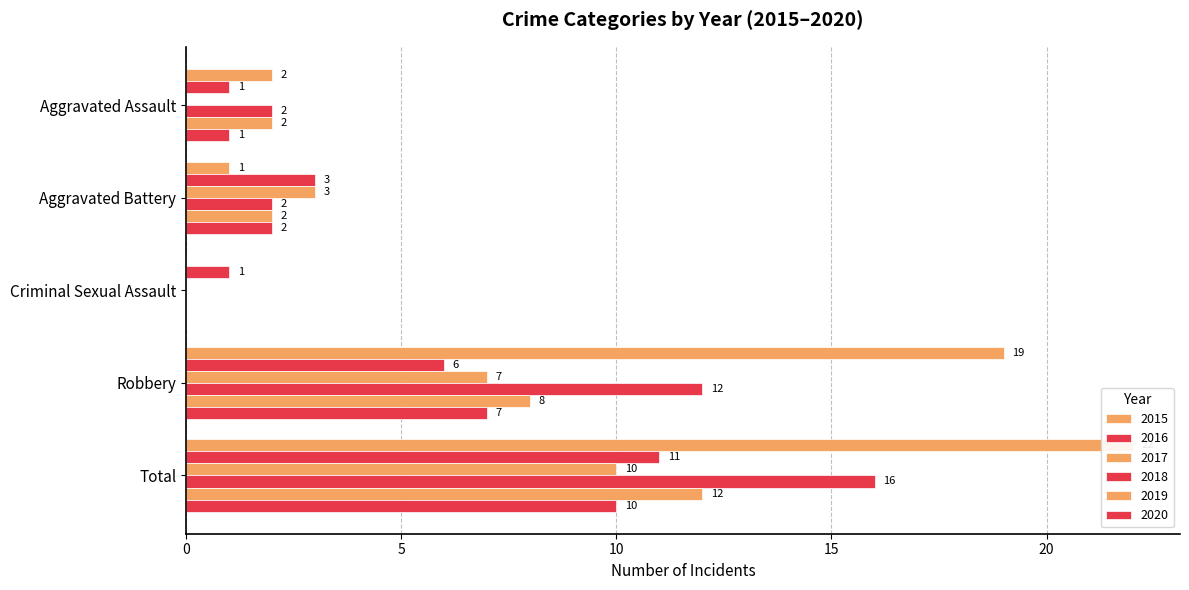

What is the total value across all series at Criminal Sexual Assault?

1